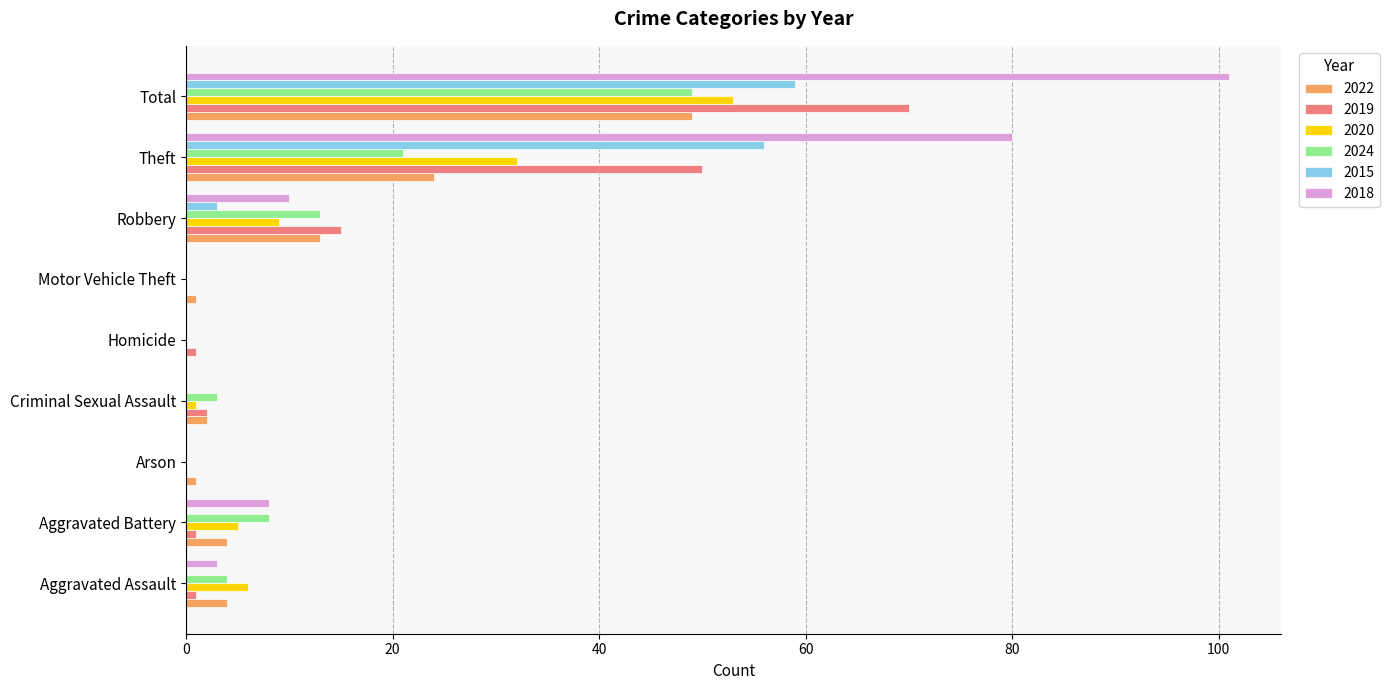

What is the maximum value for 2020?

53